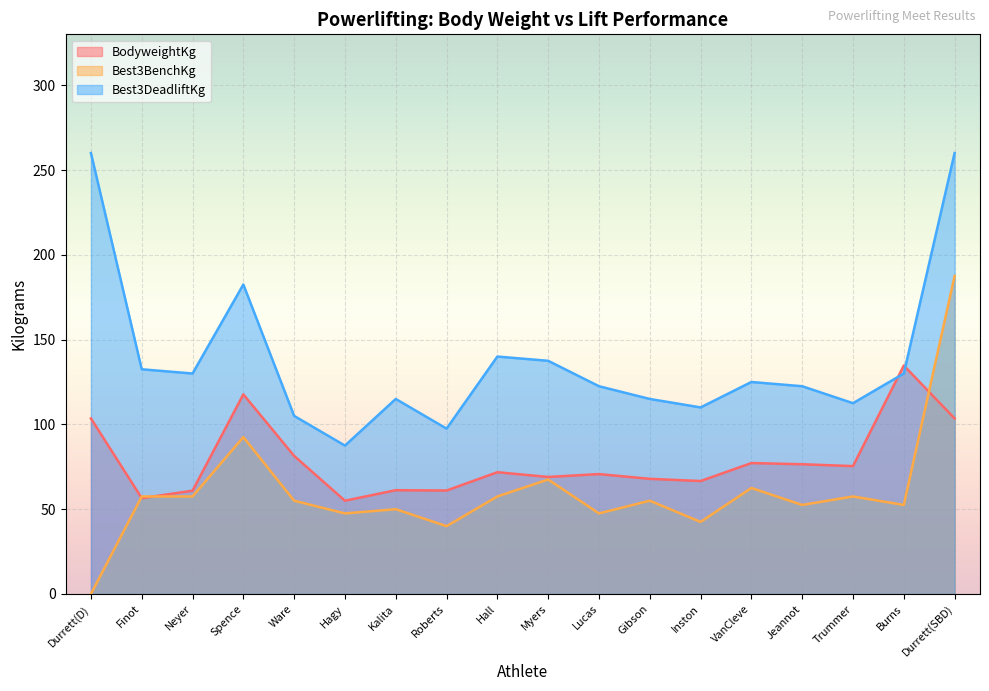

At which category does BodyweightKg reach its first local peak?

Spence